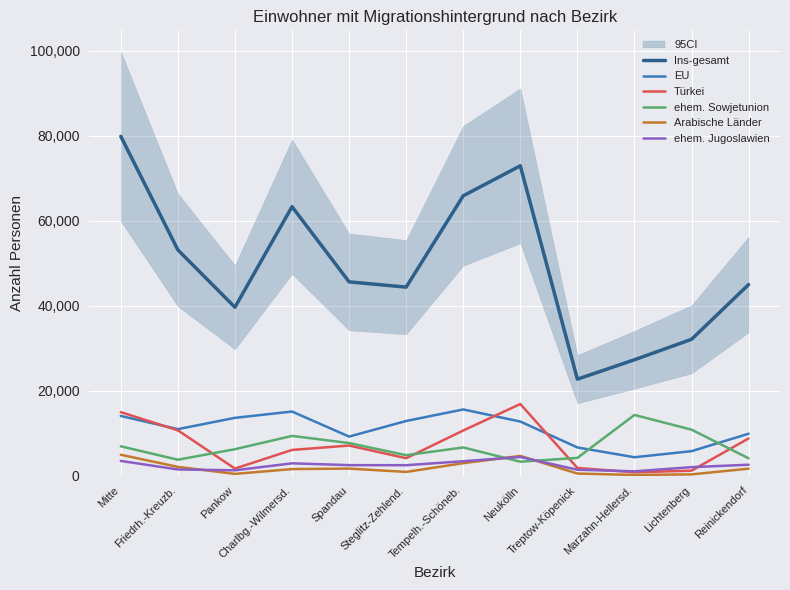

What is the label of the 9th point from the left?

Treptow-Köpenick